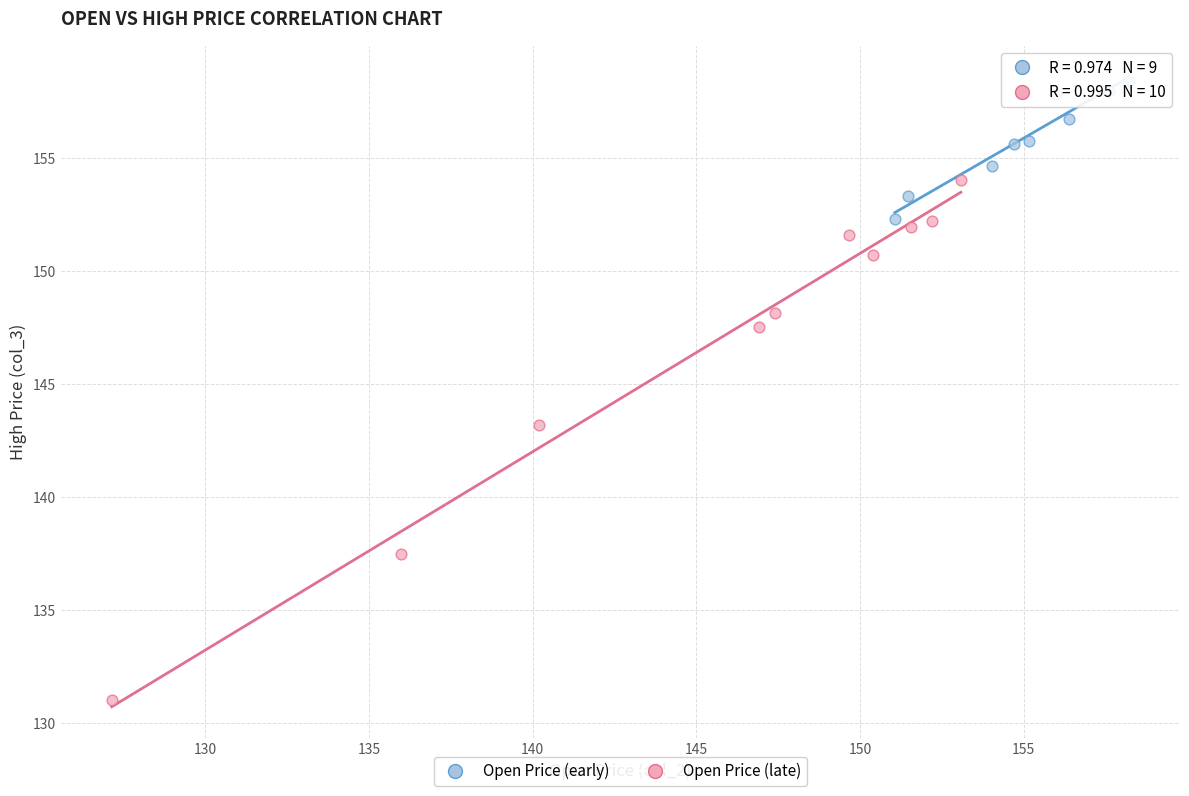

Which series contains the lowest Y value?

Open Price (late)